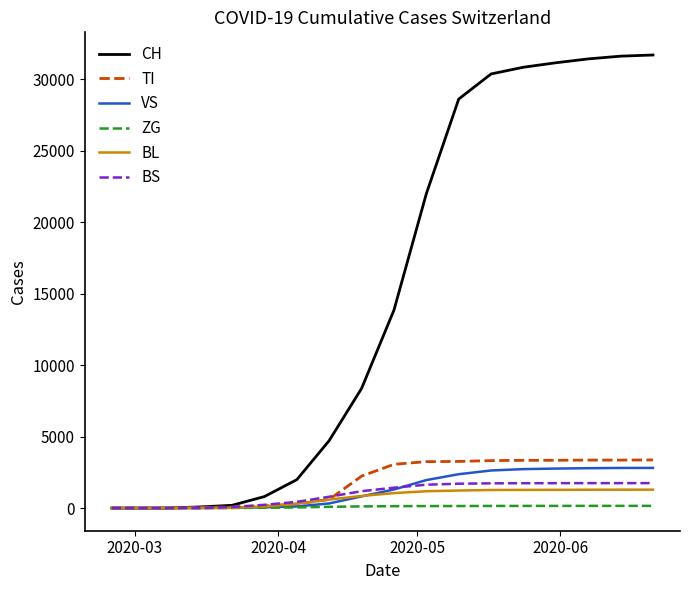

Which series has the largest total across all categories?

CH